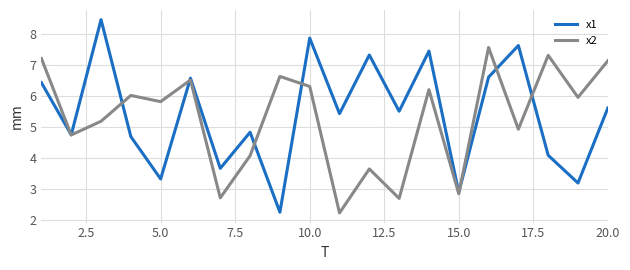

Which series has the largest range (max minus min)?

x1